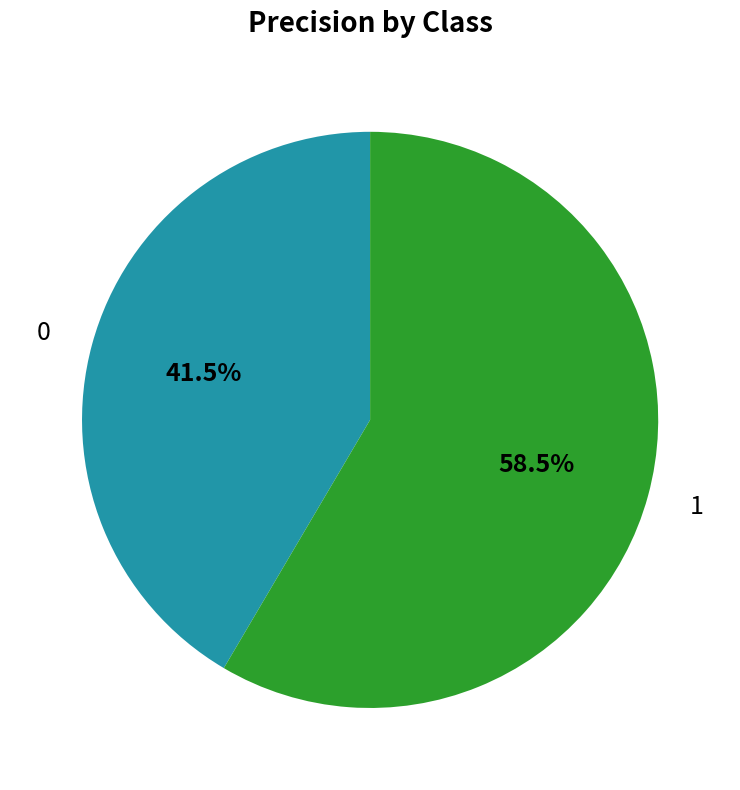

The 0 slice represents 52% of the pie. True or false?

False